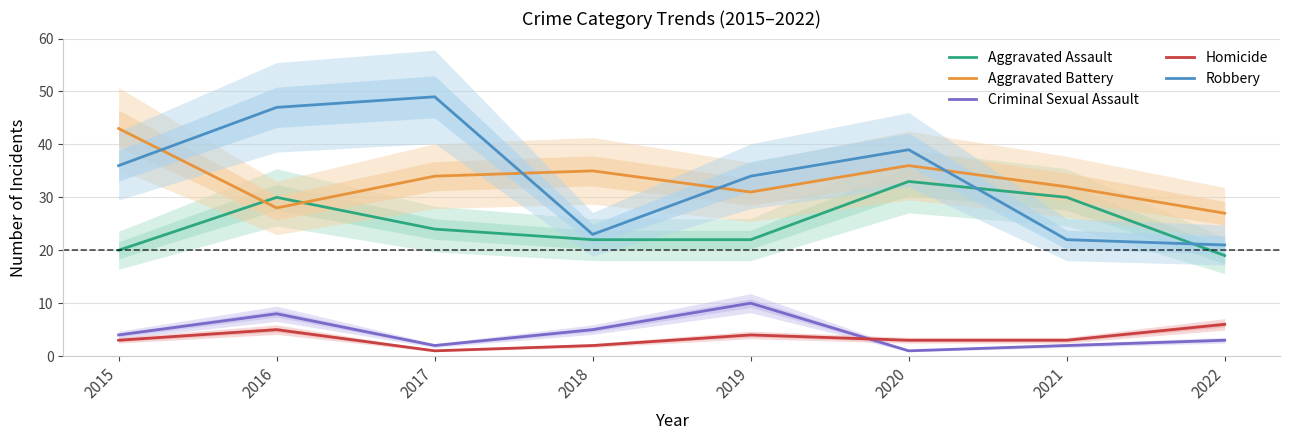

What is the value of the Homicide point at the 5th from the left?

4